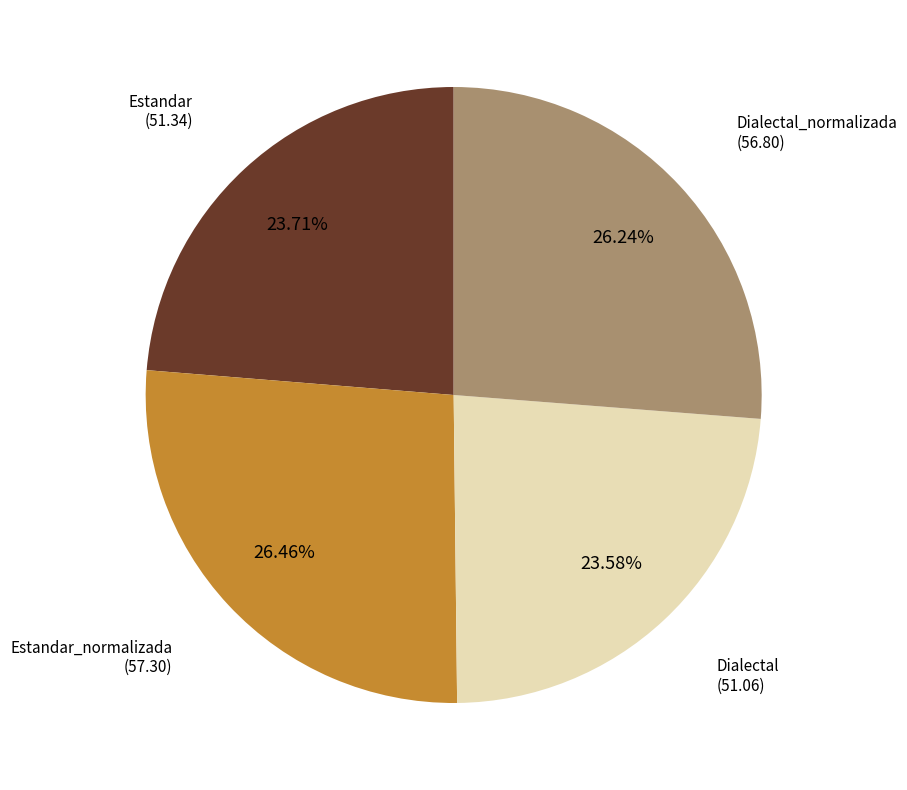

Is there a majority slice in this chart?

No